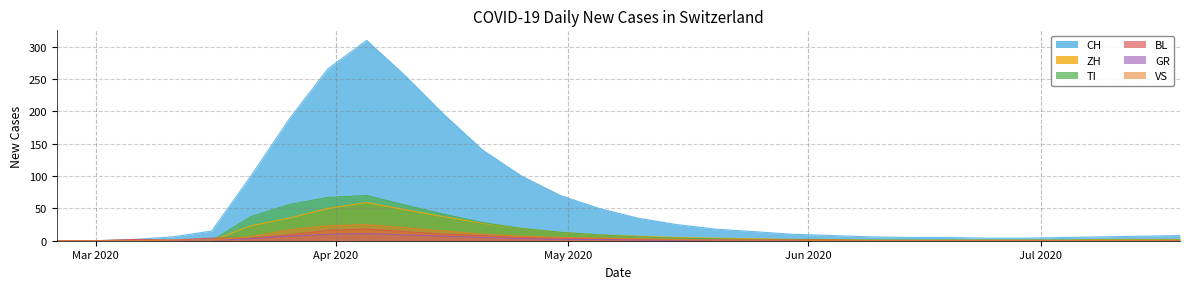

Which series has the largest total across all categories?

CH